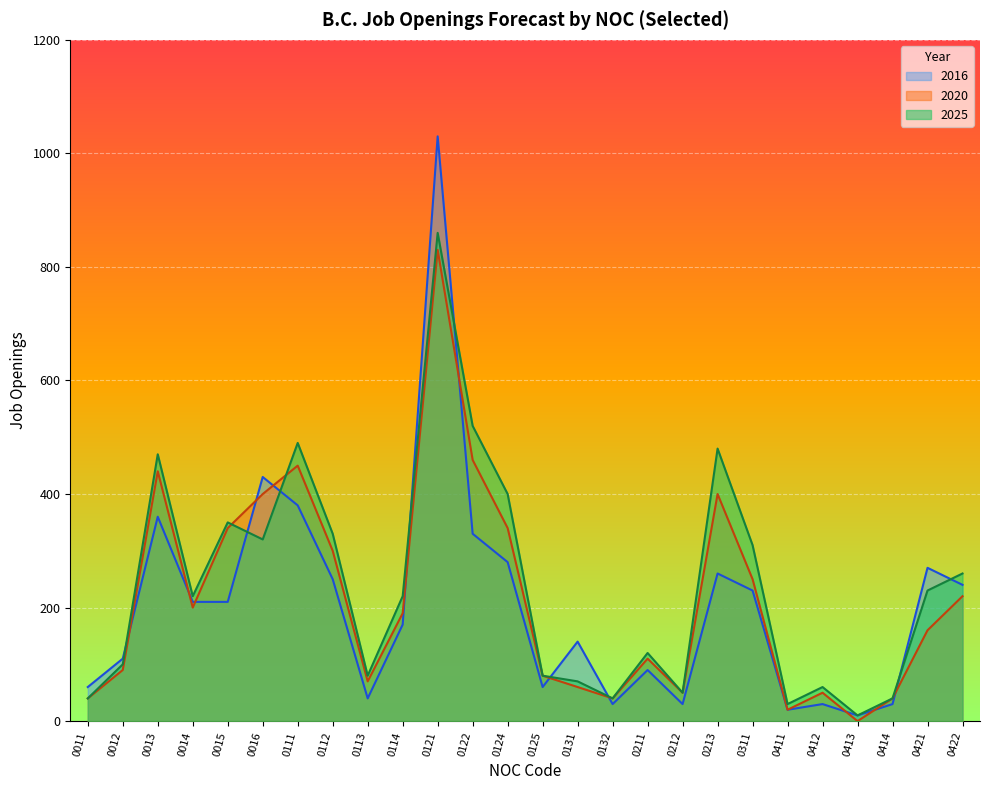

List the series in order of their overall mean, highest first.

2025, 2020, 2016